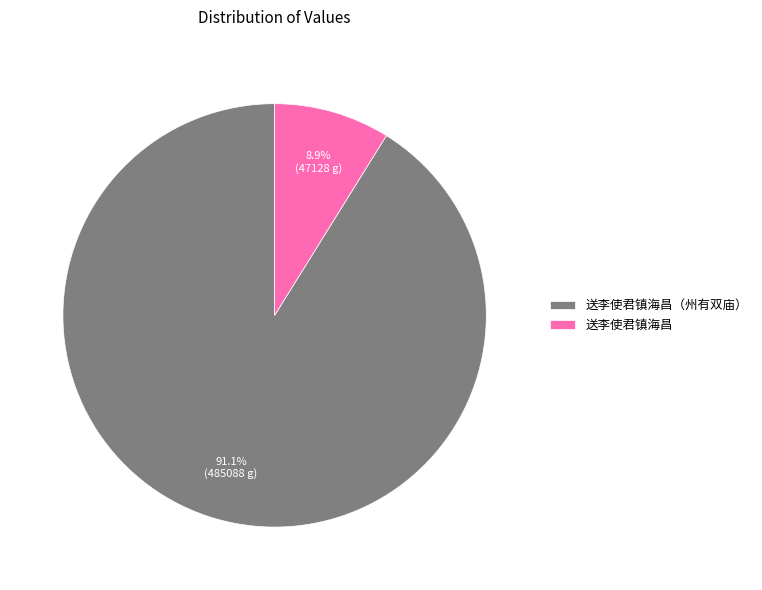

Is the sum of 送李使君镇海昌（州有双庙） and 送李使君镇海昌 greater than half?

Yes